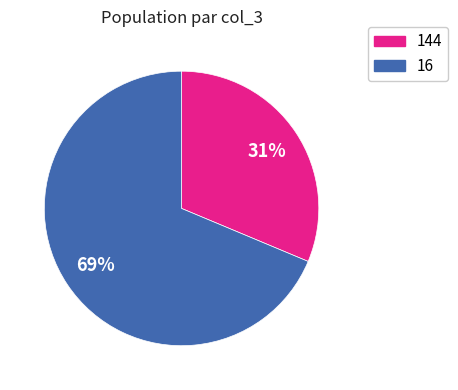

To the nearest percent, what is the average slice percentage?

50%